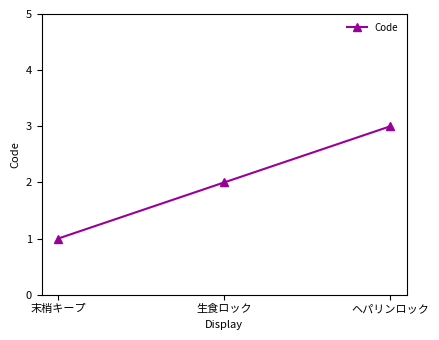

What is the minimum value shown in the chart?

1